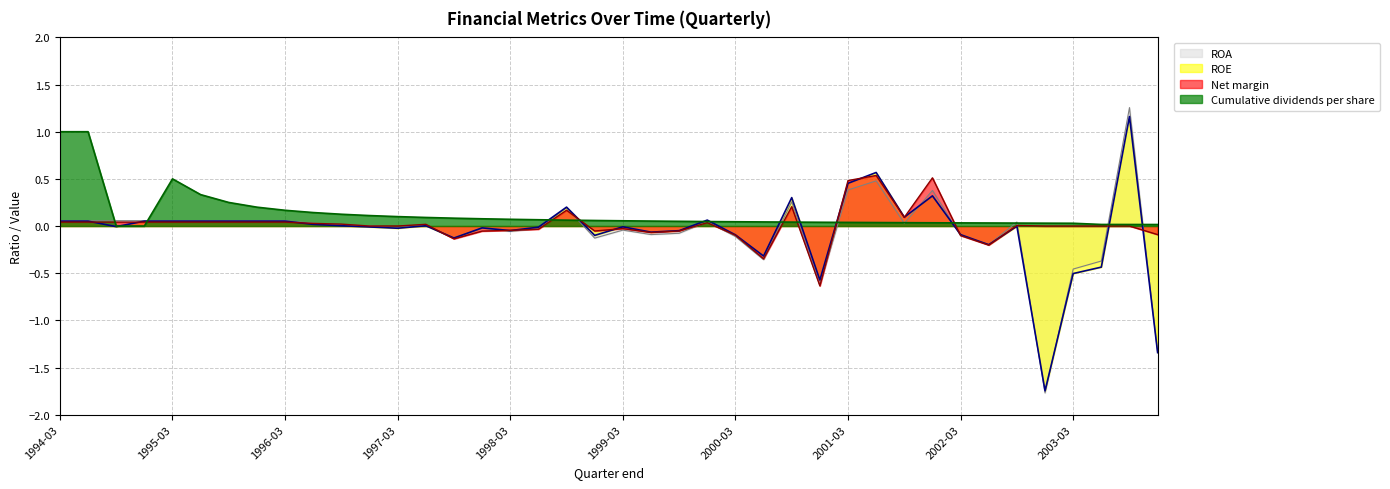

What are all the series names shown in the legend?

ROA, ROE, Net margin, Cumulative dividends per share